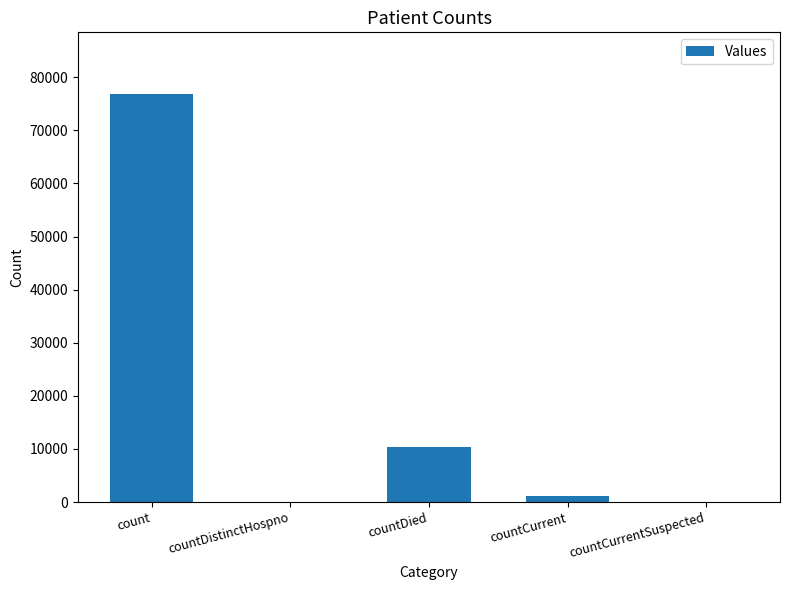

The value at count is 136364. True or false?

False